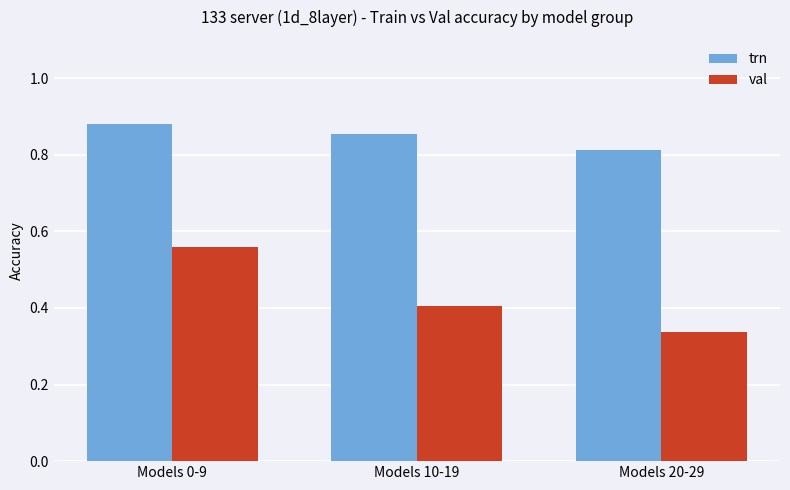

At which category is the sum across all series the highest?

Models 0-9